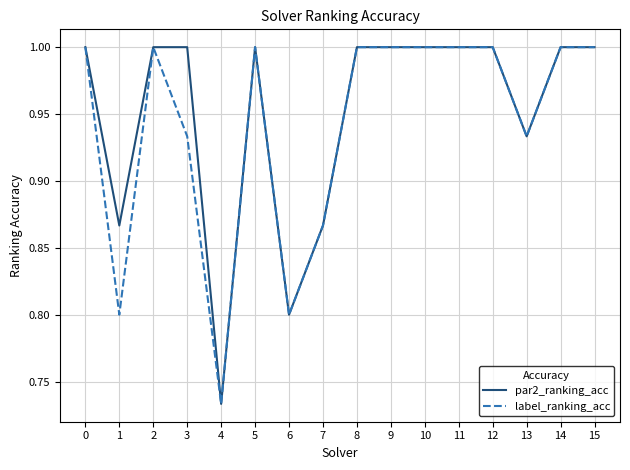

What is the difference between the par2_ranking_acc values at 15 and 7?

0.1